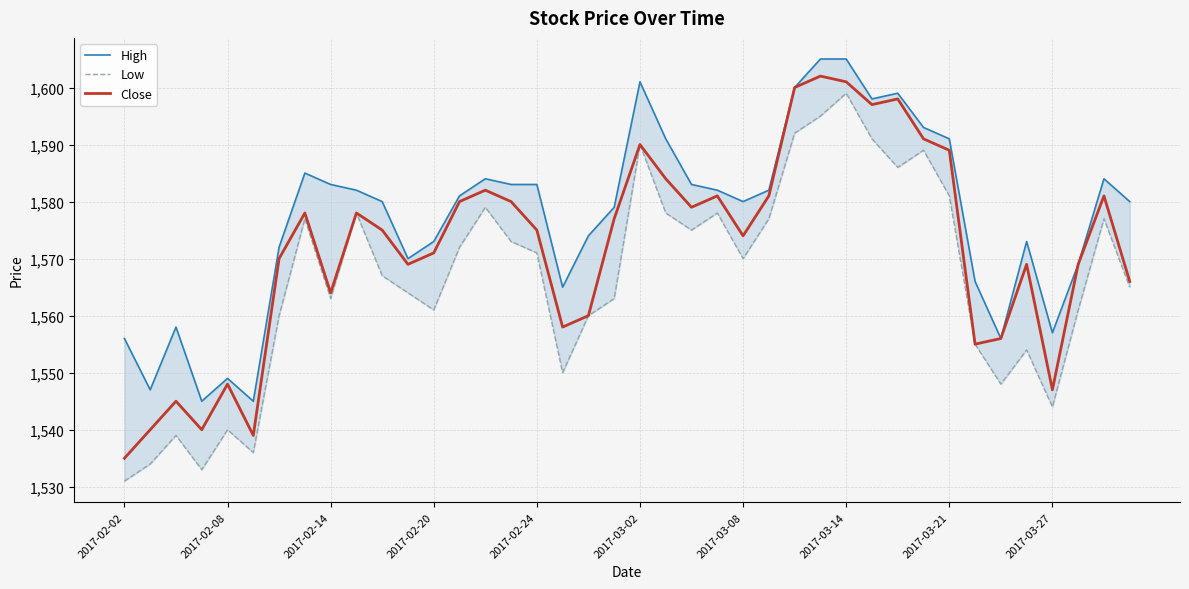

True or false: High and Low intersect in this chart.

False